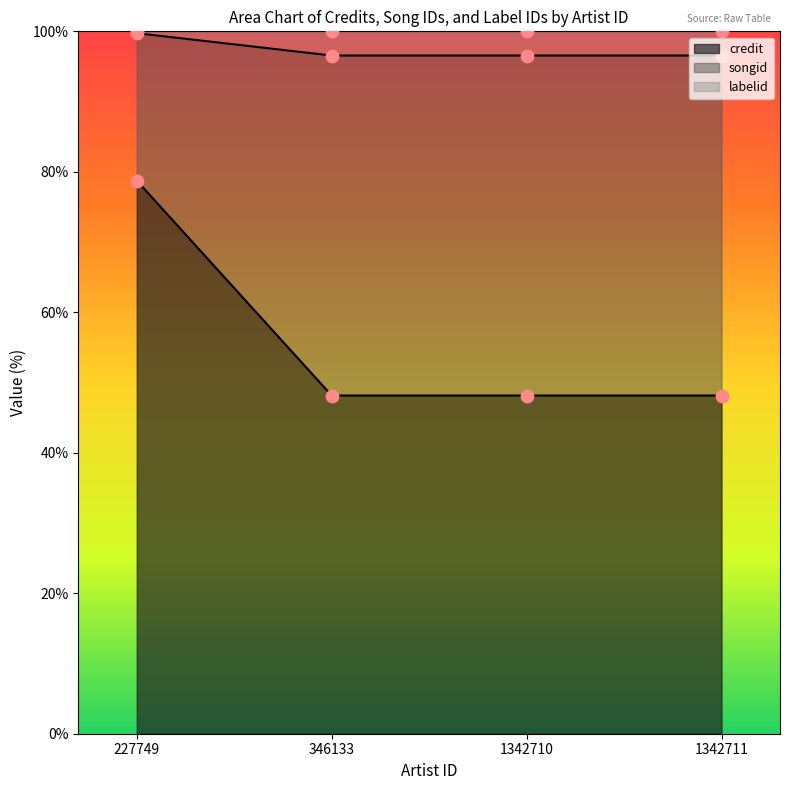

What is the total value across all series at 227749?

257.2